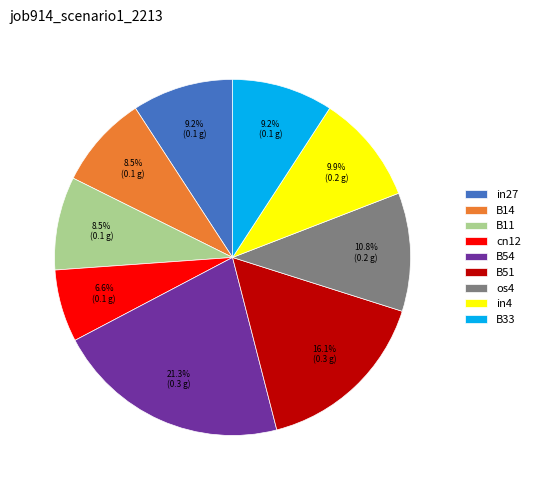

How many segments does this pie chart have?

9